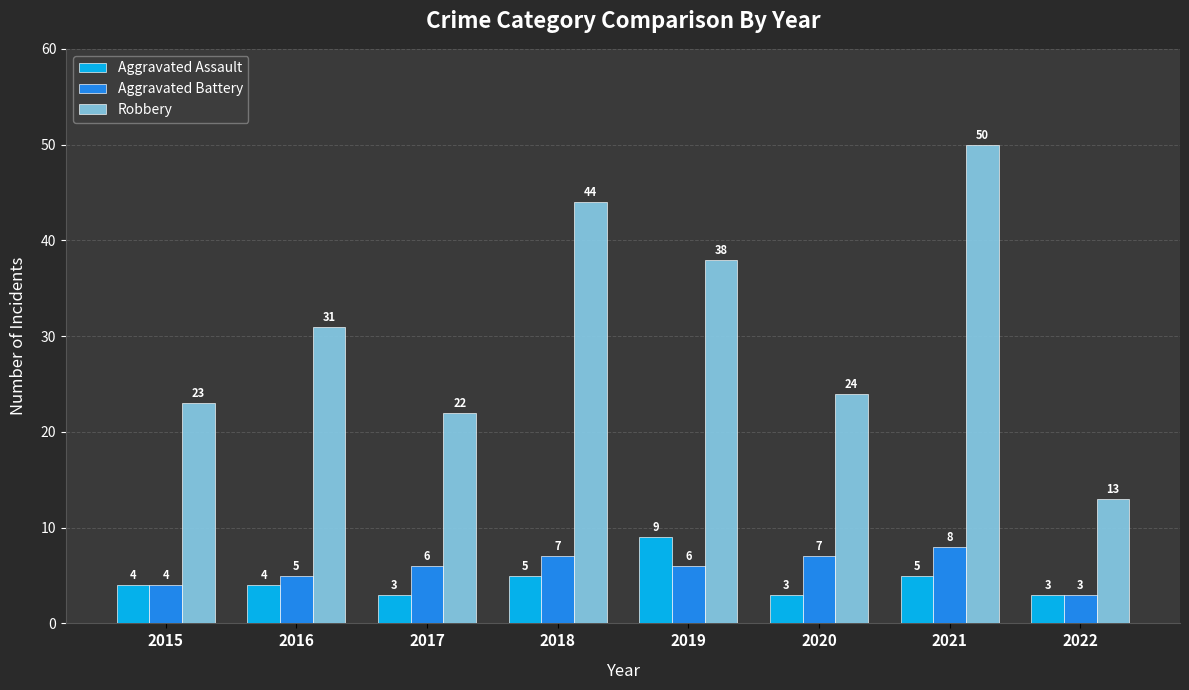

What is the total value across all series at 2022?

19